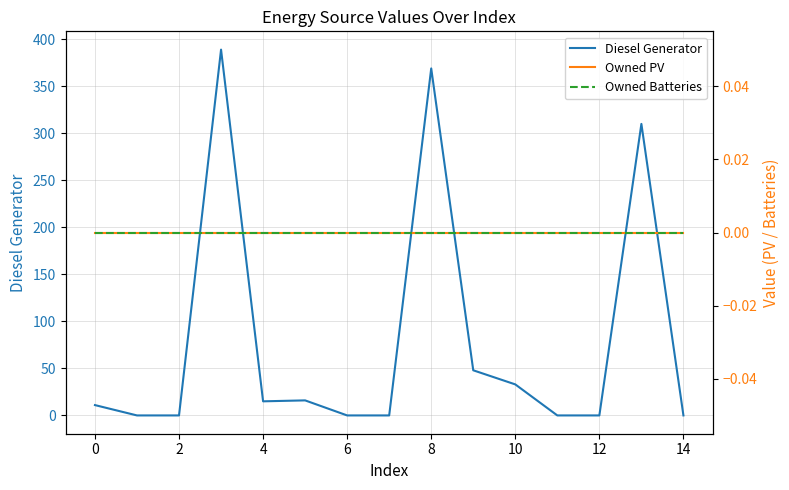

How many lines are shown in the chart?

3